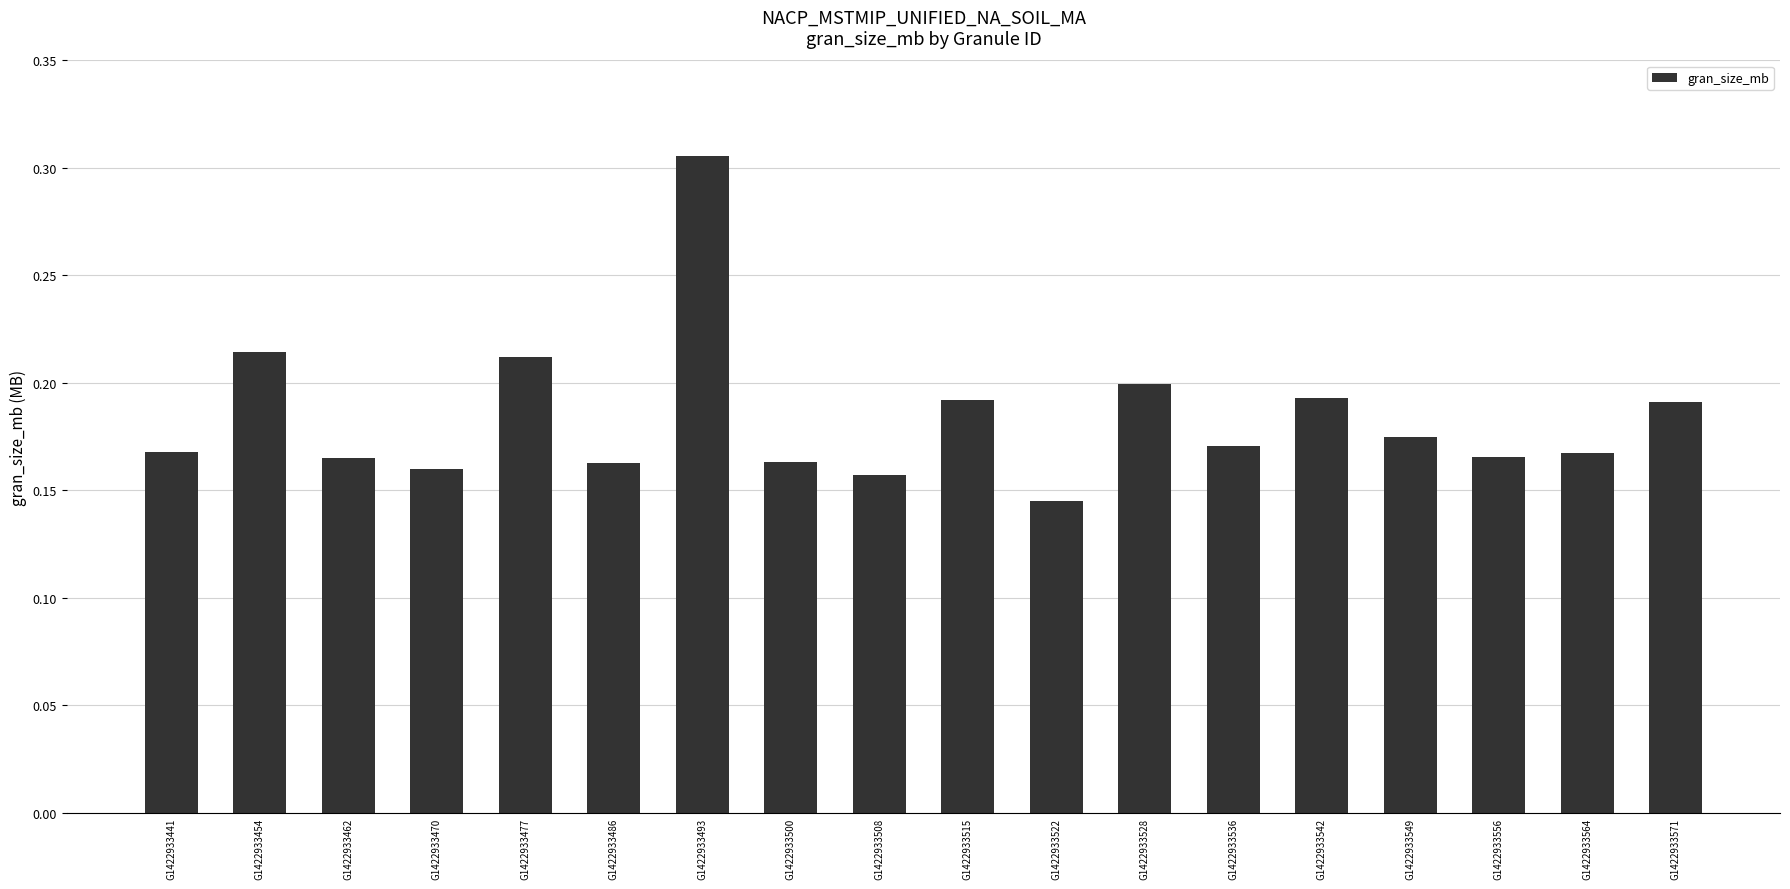

Which label corresponds to the largest value in the chart?

G1422933493